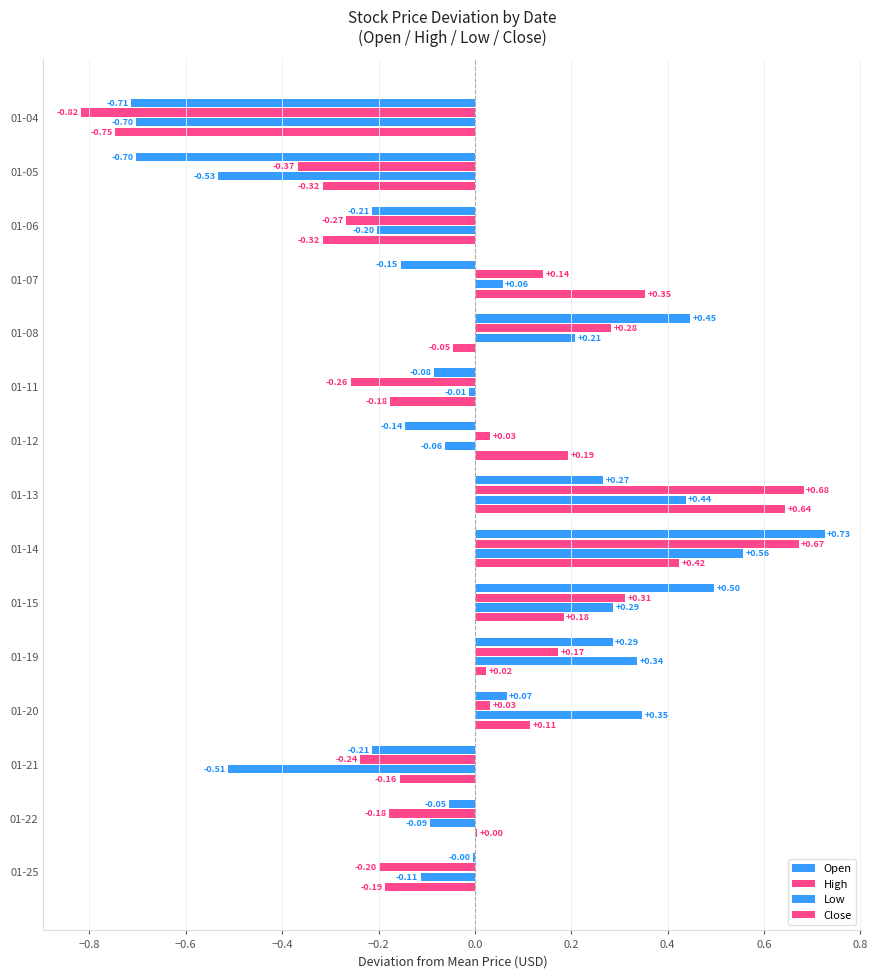

How many values in the Open series exceed 0?

6